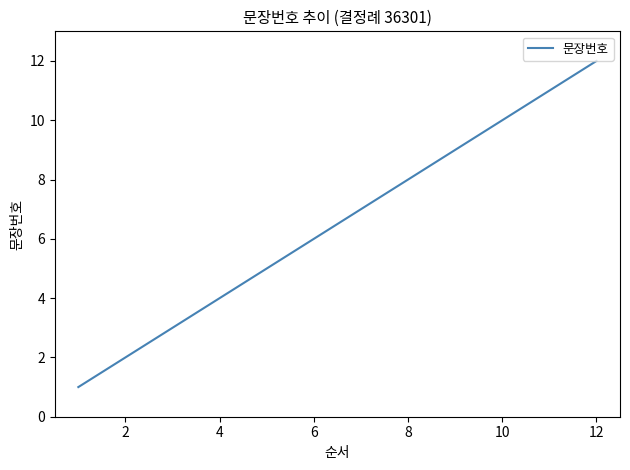

What is the difference between the maximum and minimum values?

11